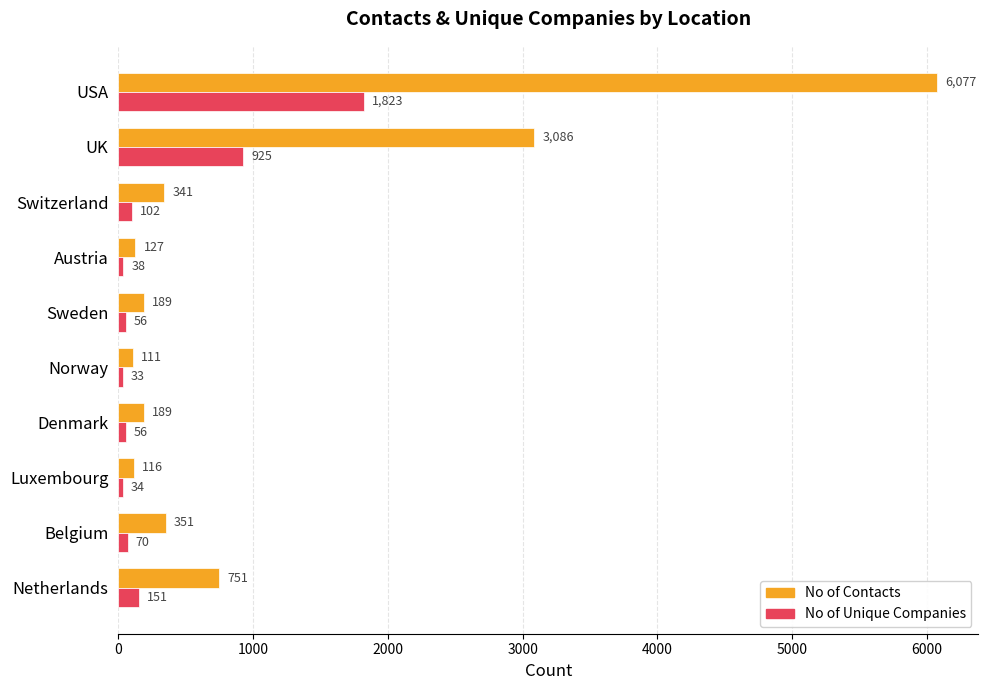

Is it true that No of Unique Companies equals 2420 at USA?

False